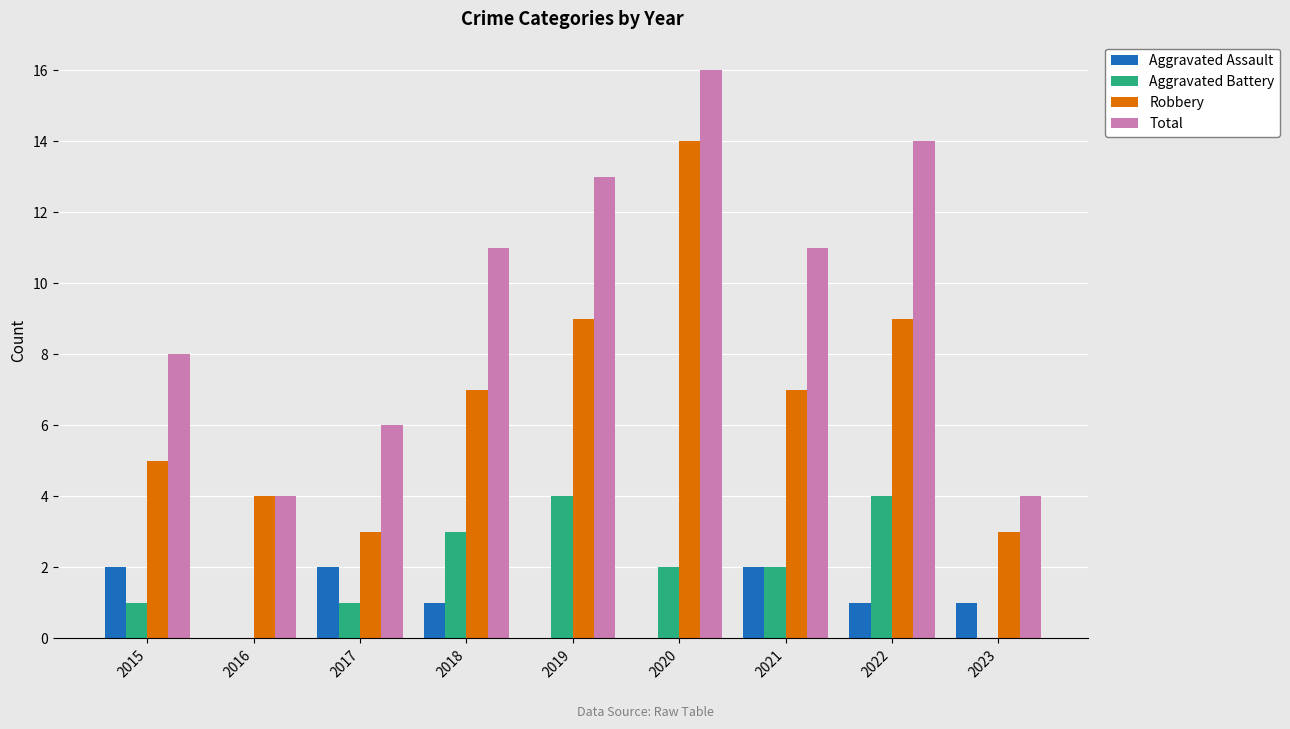

The value of Aggravated Assault at 2019 is -1. True or false?

False